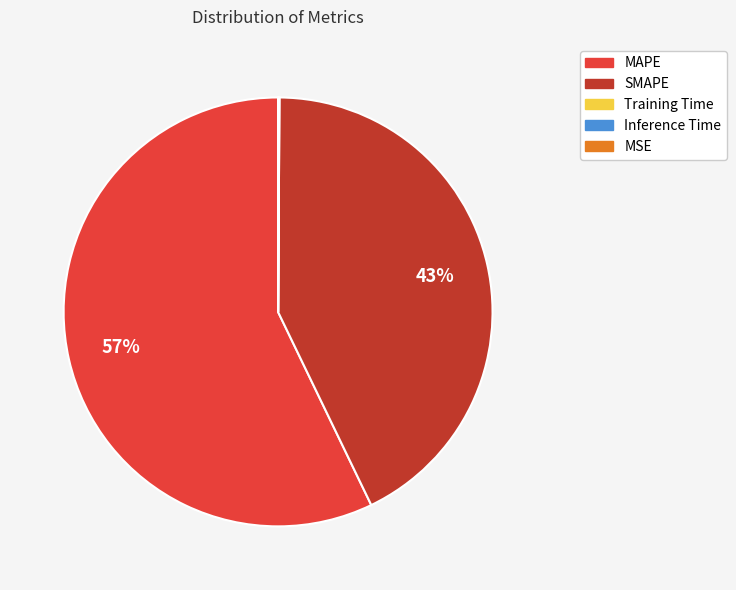

Is there a majority slice in this chart?

Yes